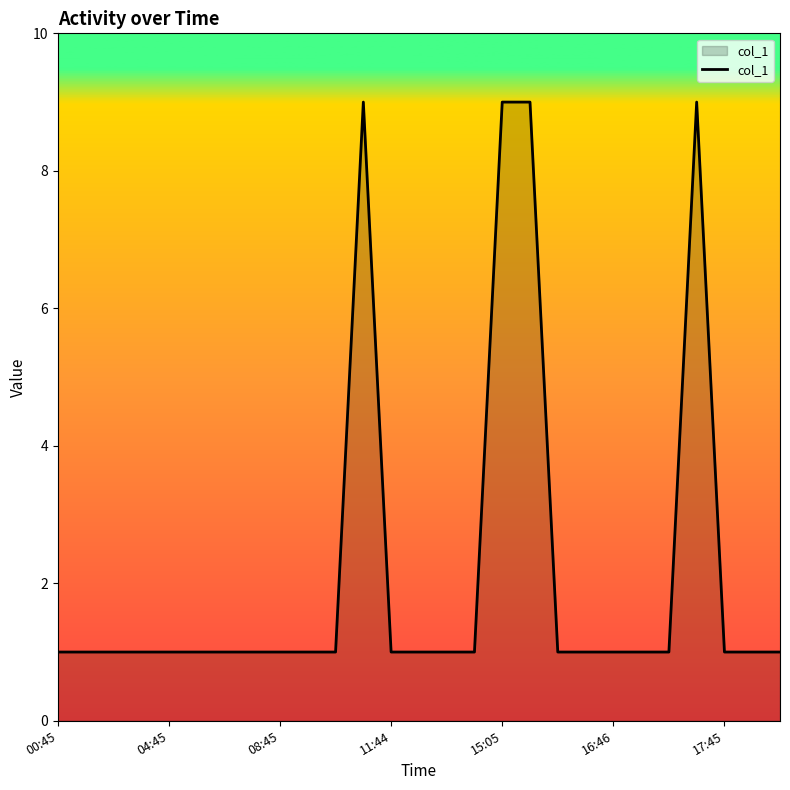

What is the maximum value shown in the chart?

9